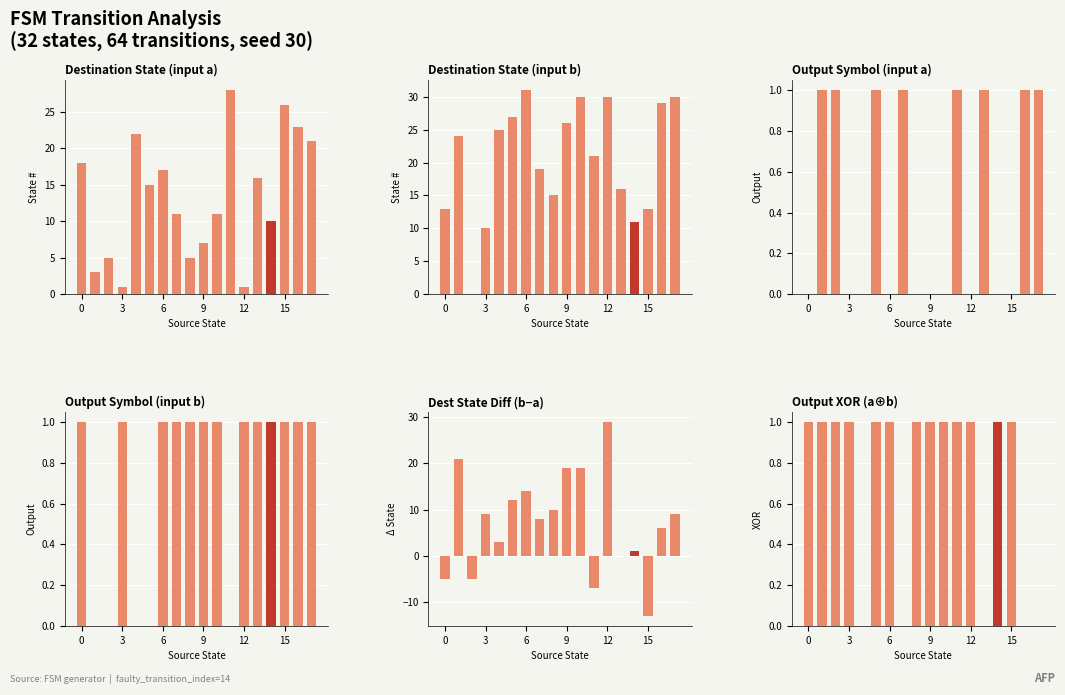

Which category has the highest value across all series?

6